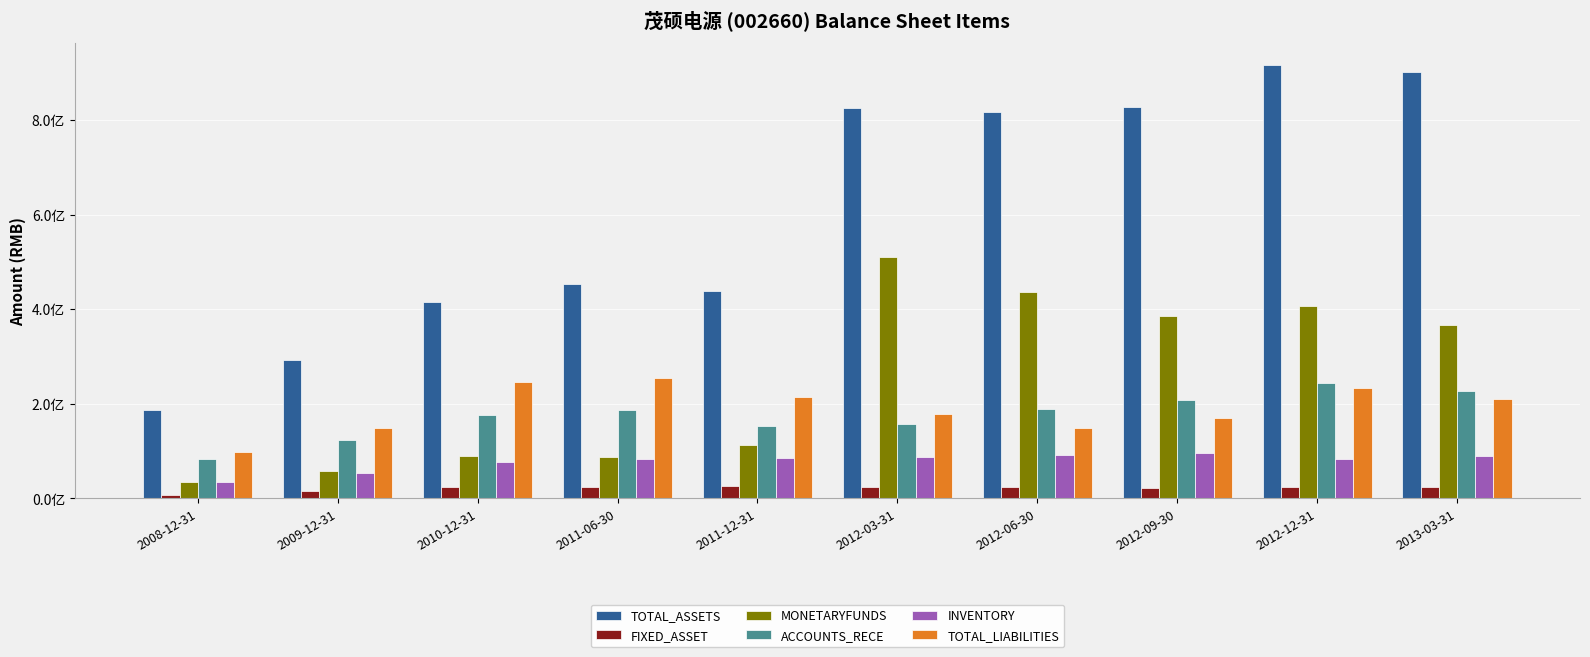

Does the chart contain any negative values?

No